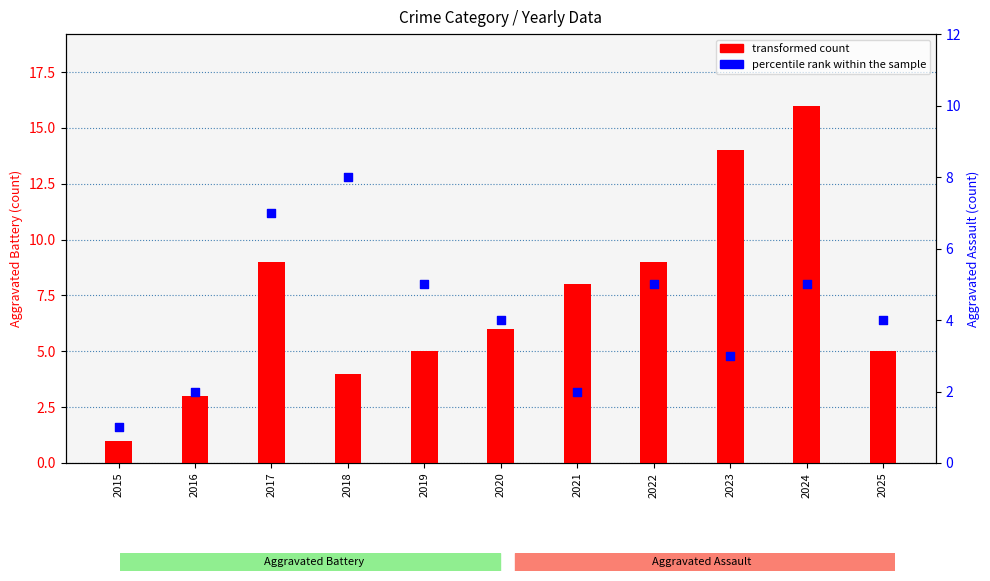

At how many categories does at least one series exceed 12?

2